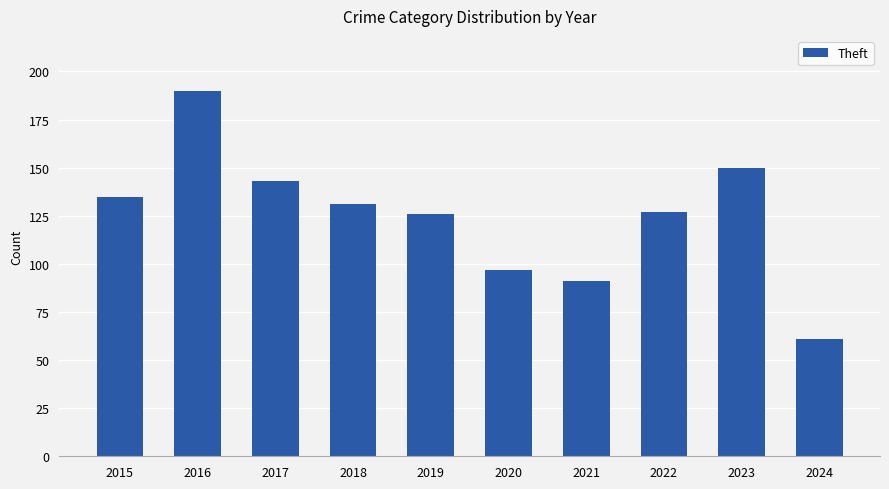

What is the greatest value displayed?

190